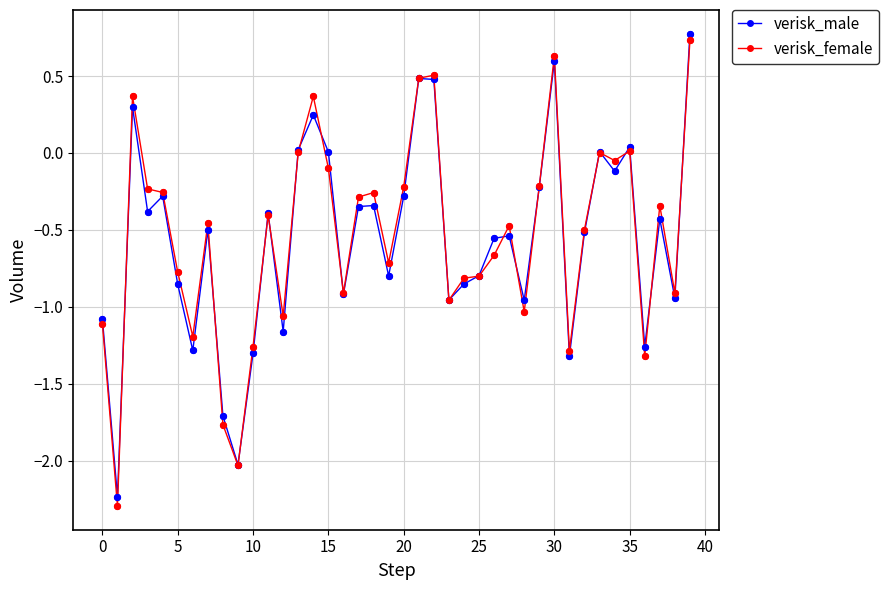

What is the greatest value displayed?

0.8